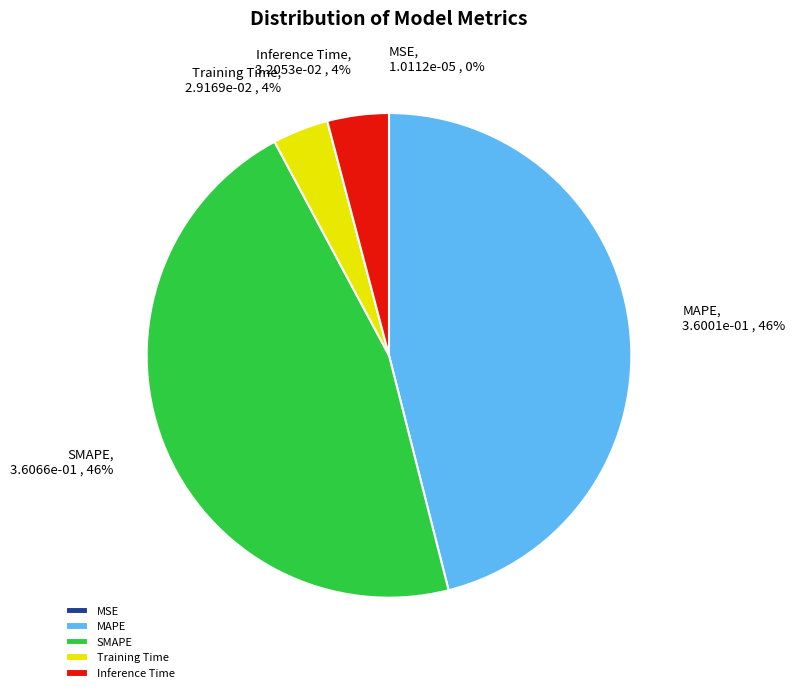

To the nearest percent, what is the difference between the Training Time and MAPE slice percentages?

42%